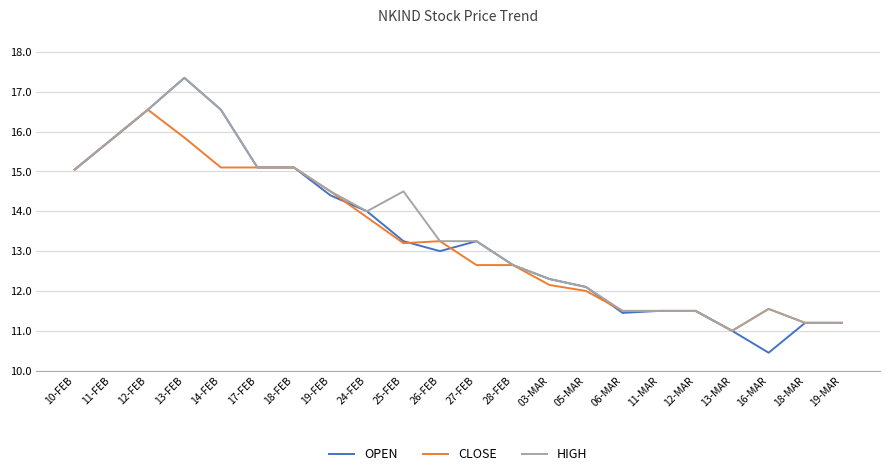

What is the average value of the HIGH series?

13.5